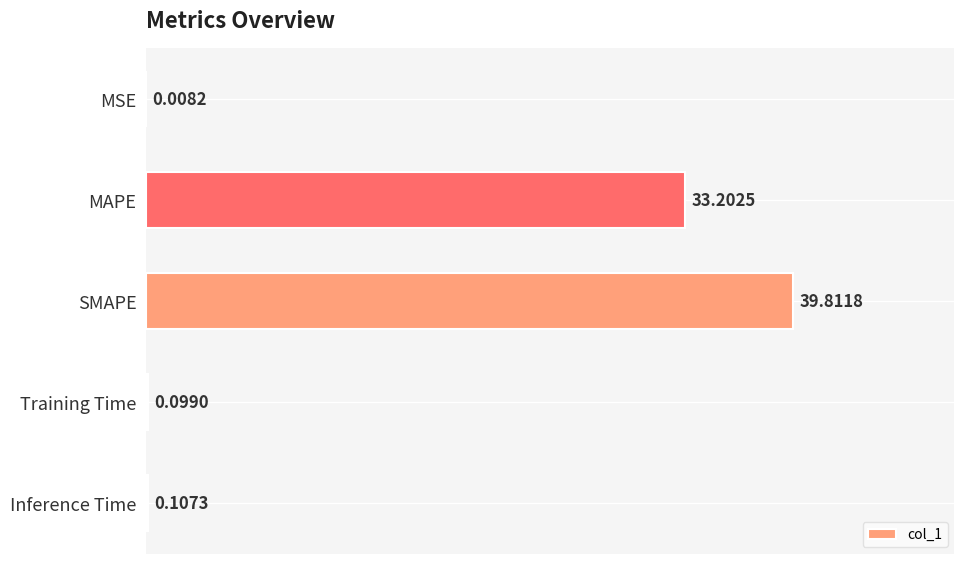

Where is the data nearest to the value 19?

MAPE